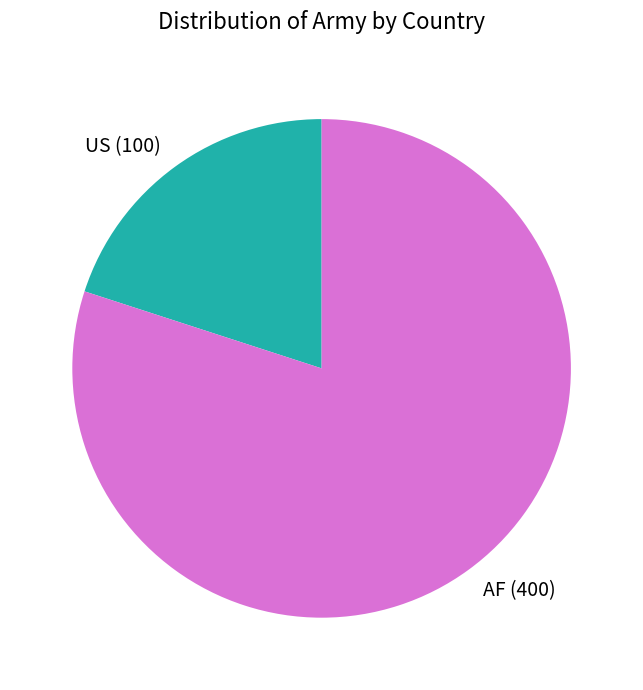

Combined, do AF (400) and US (100) account for over 50%?

Yes